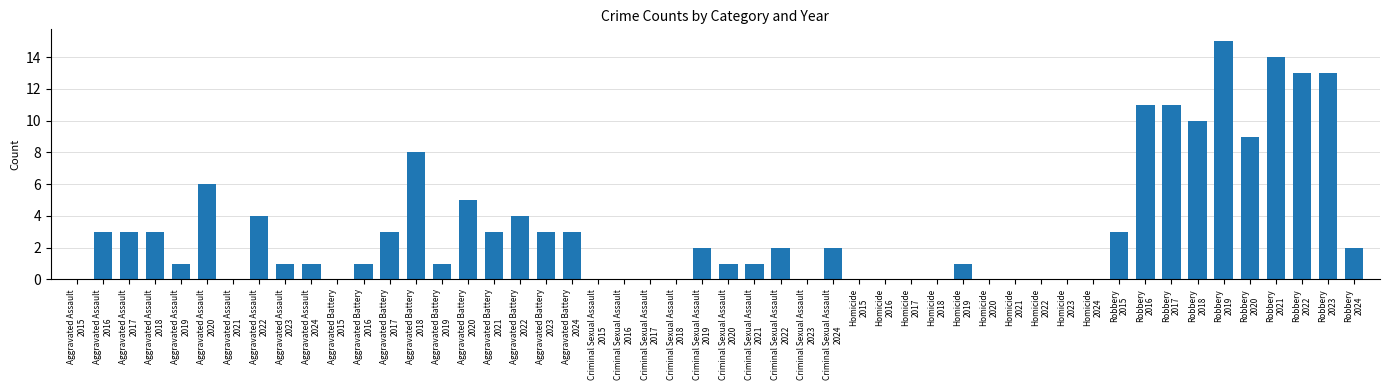

What is the sum of all values?

163